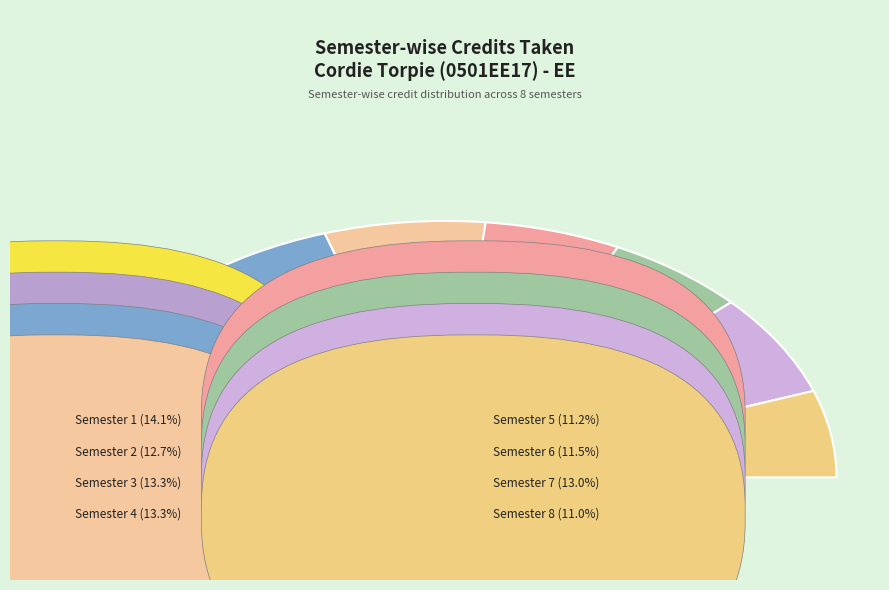

Combined, what portion of the pie is Semester 3 and Semester 7?

26.2%